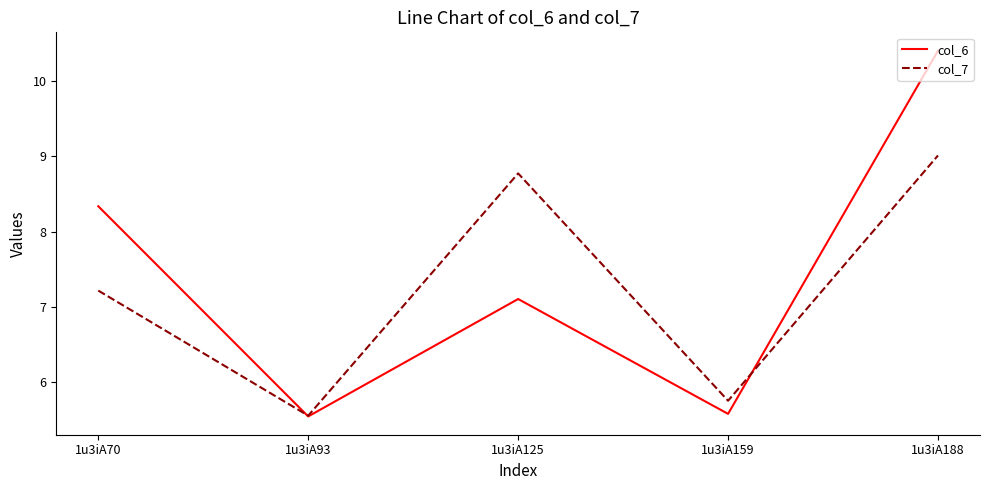

Where does the col_6 series first go above 7?

1u3iA70